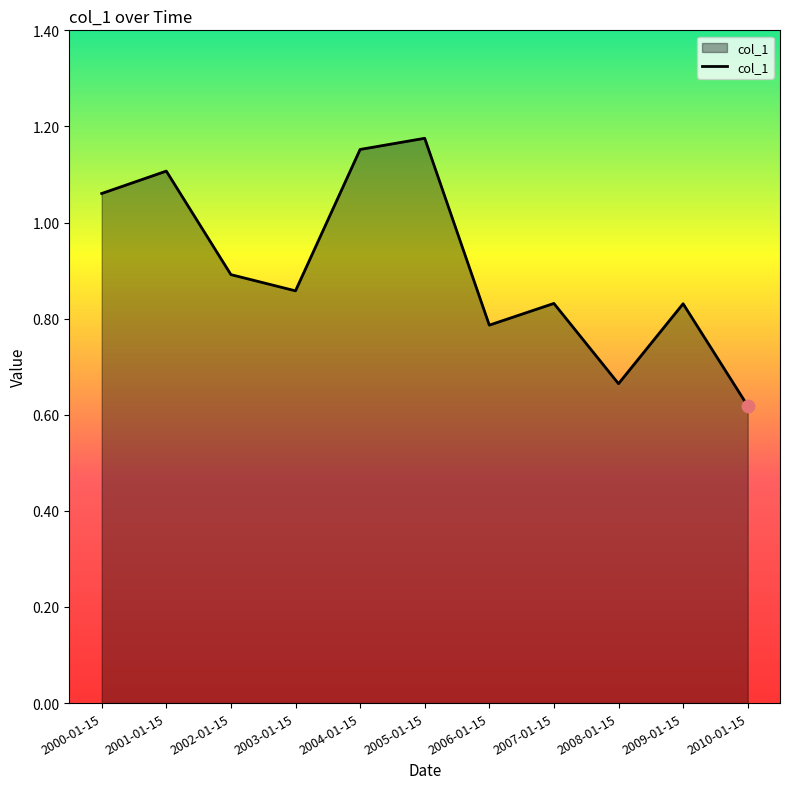

Between 2010-01-15 and 2003-01-15, which is larger?

2003-01-15